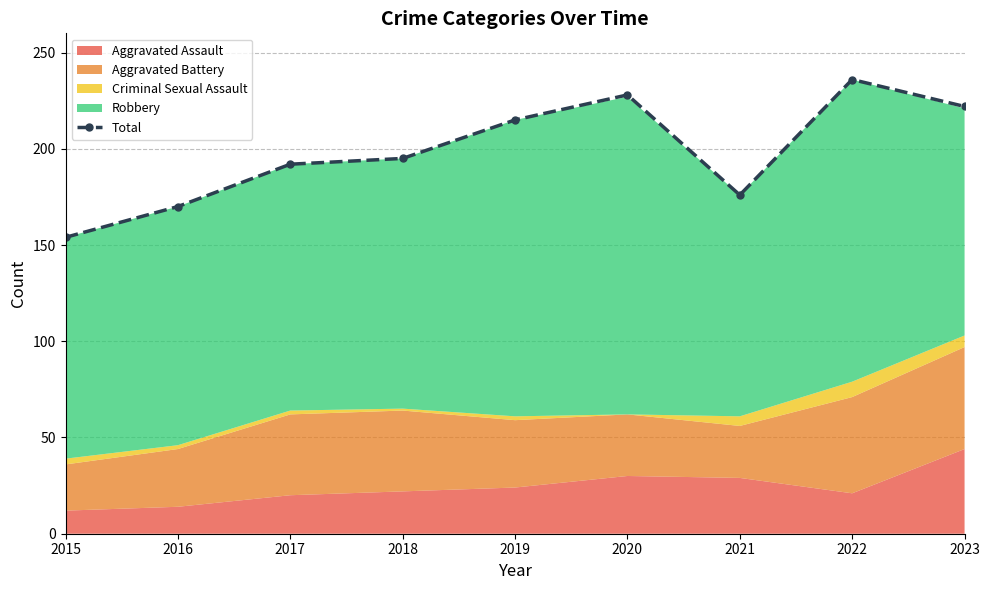

Is it true that the value at 2016 is 170?

True